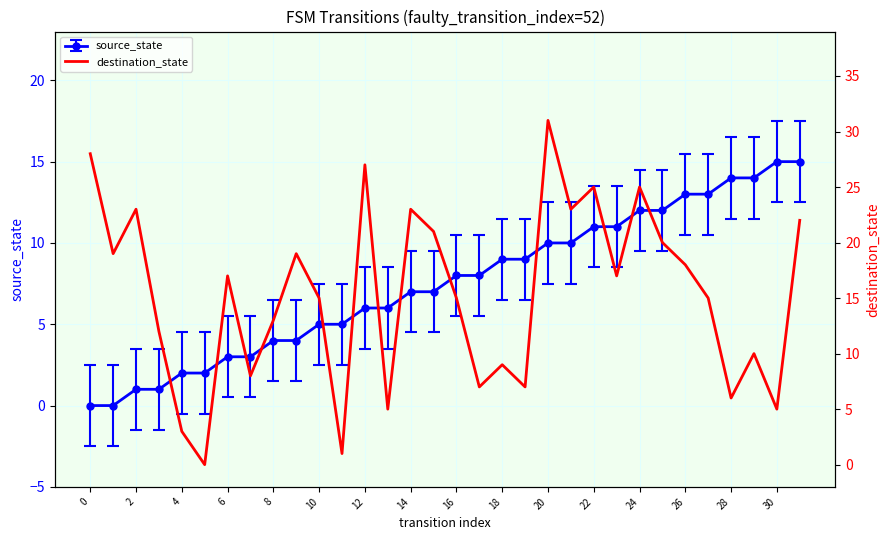

What is the label of the 13th point from the right?

19